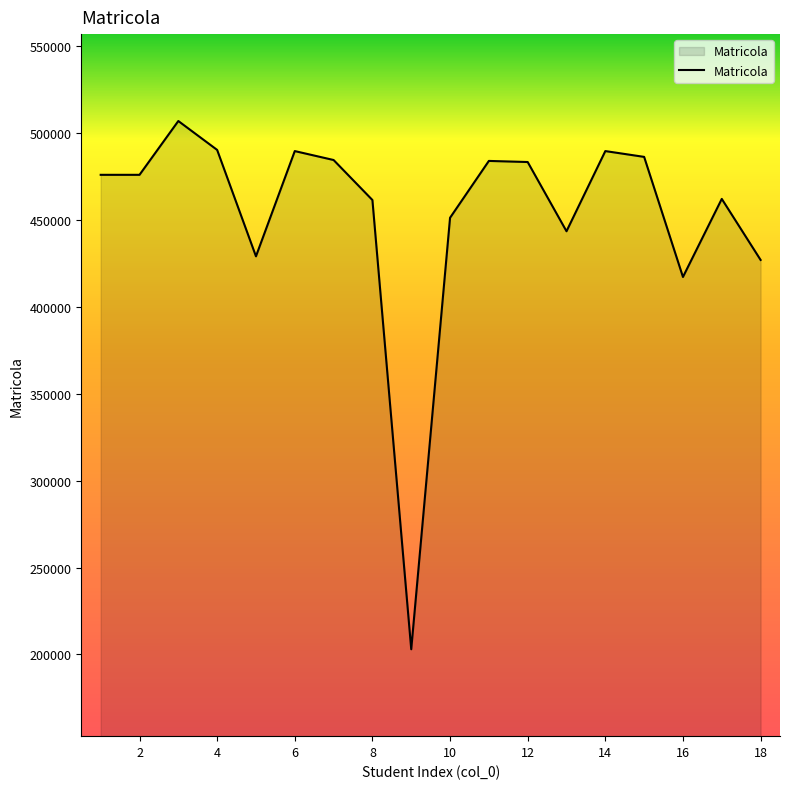

What is the minimum value shown in the chart?

202989